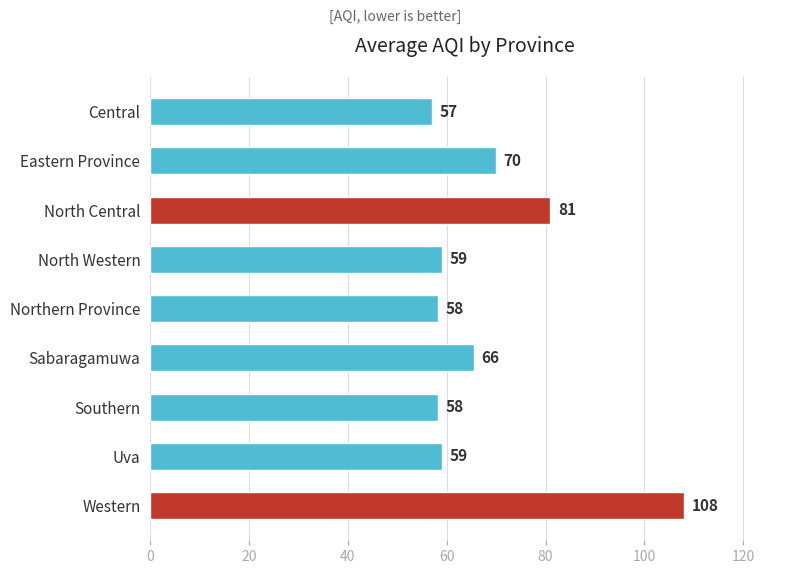

What is the value of the 6th bar from the top?

65.5